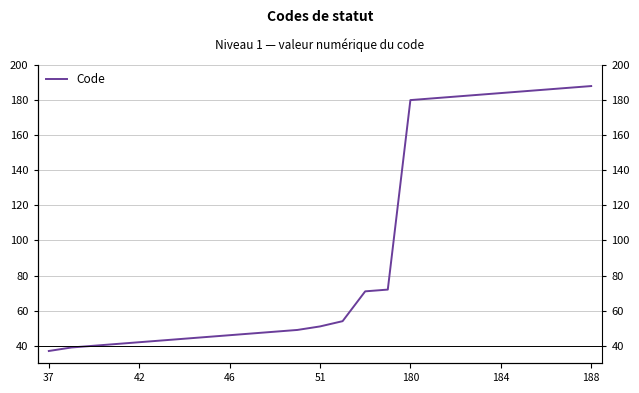

True or false: the data shows 51 at 51.

True